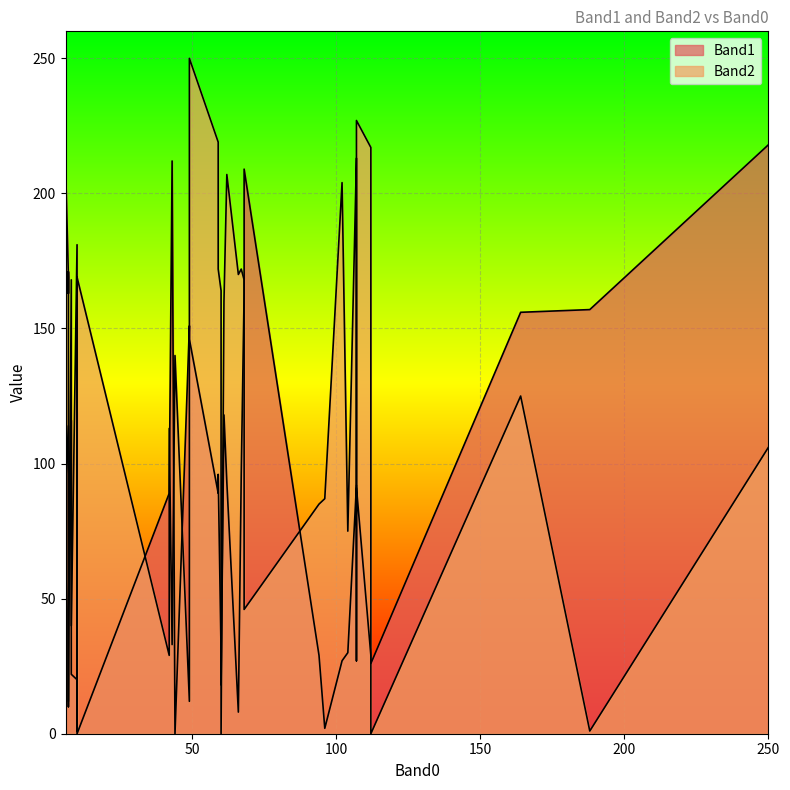

How many data points in Band2 are above 163?

19